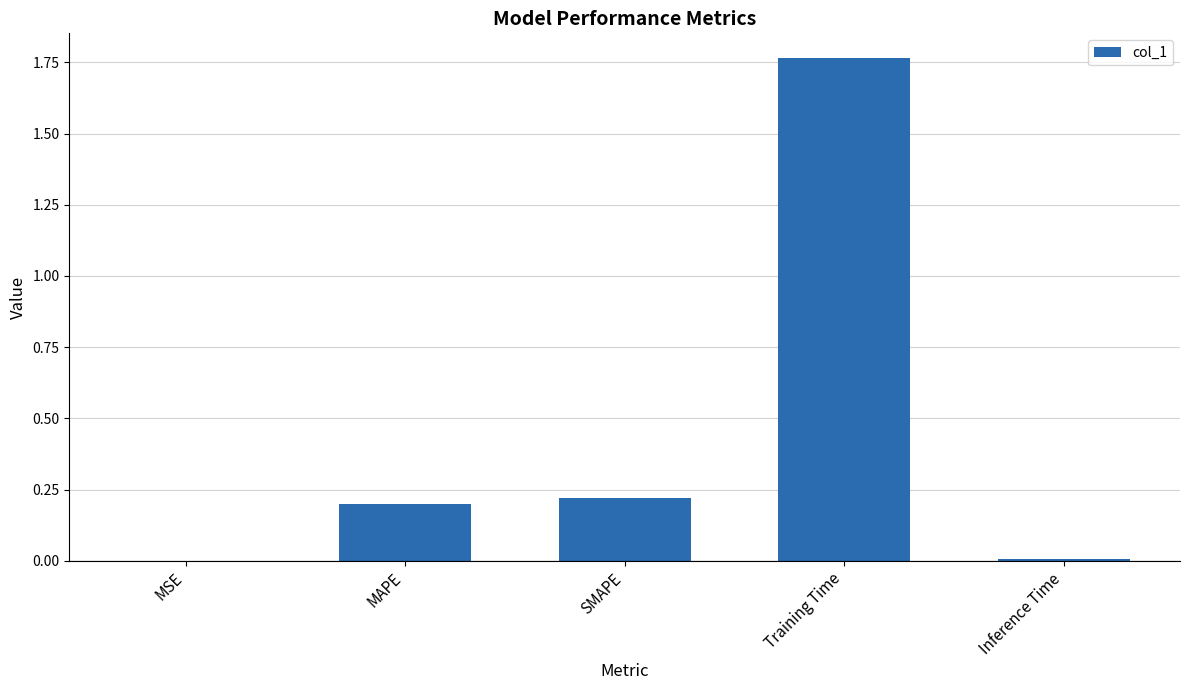

The chart shows a value of 0.1 at MAPE. True or false?

False